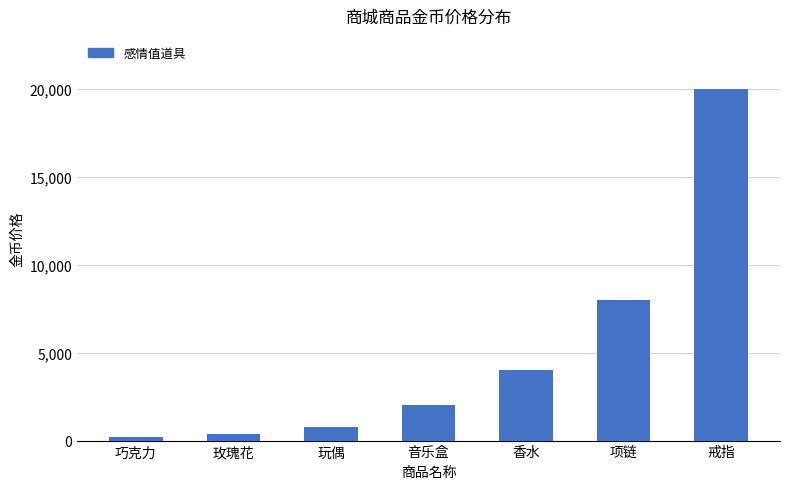

List the labels in order of value, smallest first.

巧克力, 玫瑰花, 玩偶, 音乐盒, 香水, 项链, 戒指